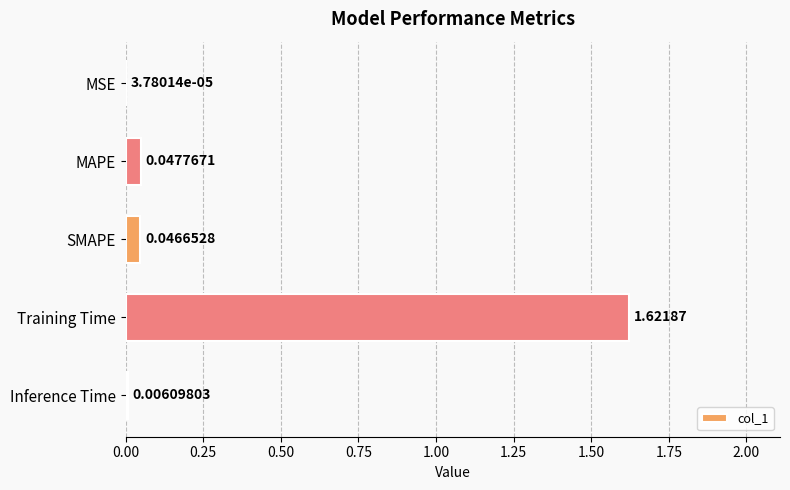

What is the sum of all values?

1.7